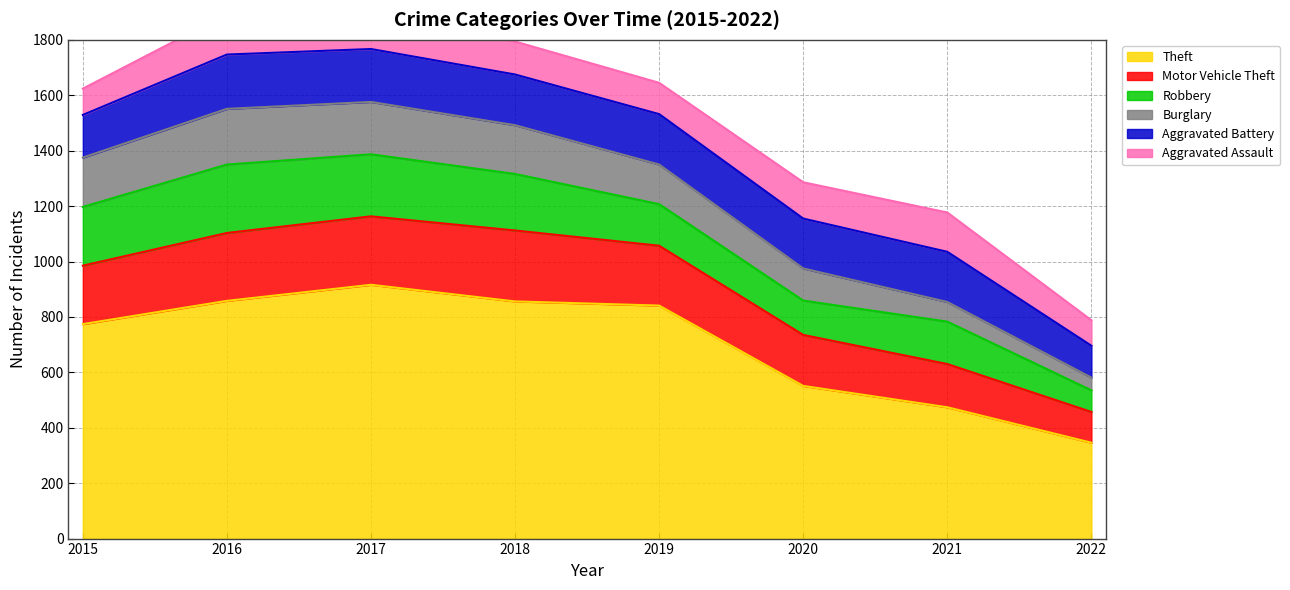

At which label is Theft closest to 631?

2020